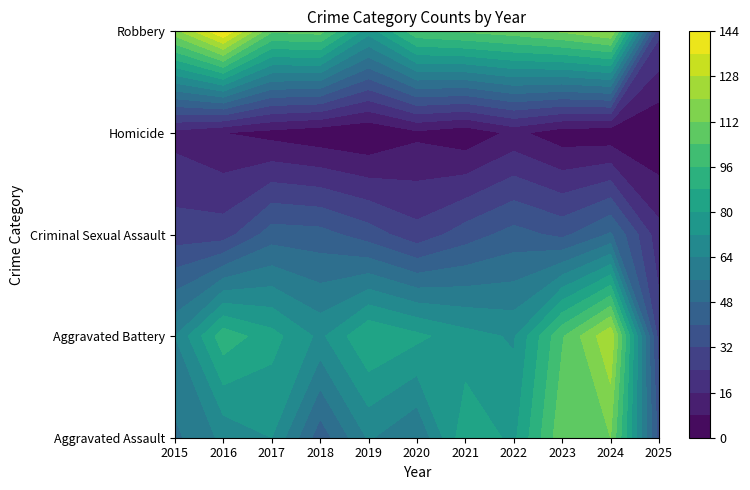

At which category is the sum across all series the highest?

2024